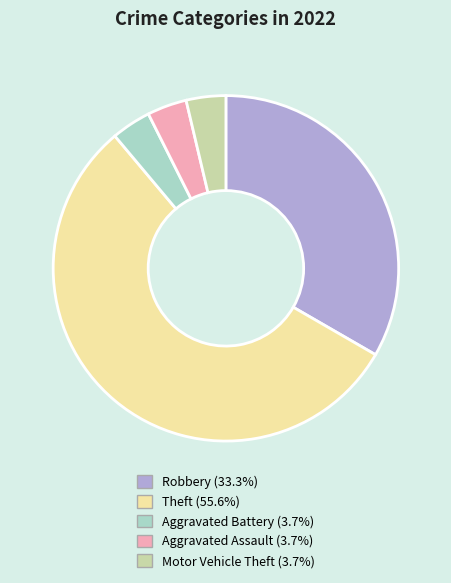

Is there a majority slice in this chart?

Yes